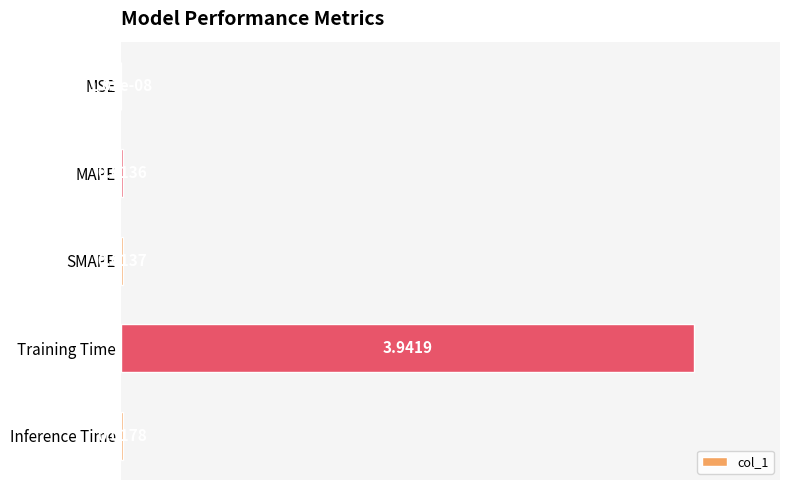

Which has a higher value, MSE or SMAPE?

SMAPE